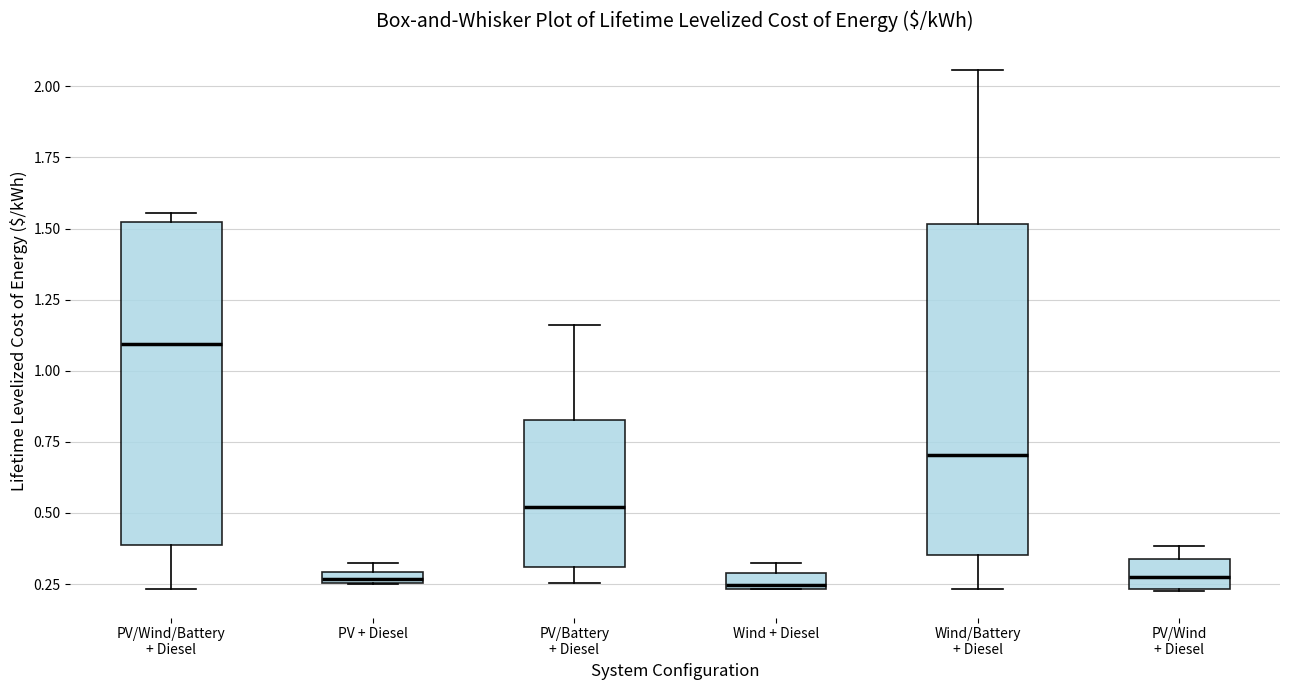

Where is the upper edge of the box for Wind + Diesel on the y-axis? The values are not printed on the chart, so give them approximately, as read against the axis.

0.30